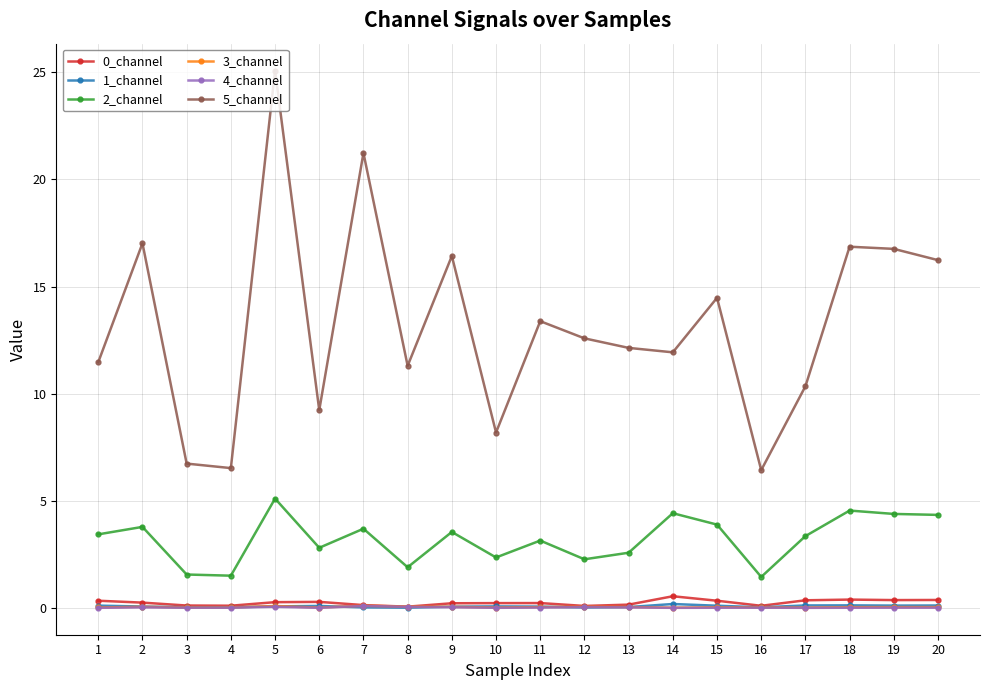

What is the difference between the maximum and minimum values in the 3_channel series?

0.1